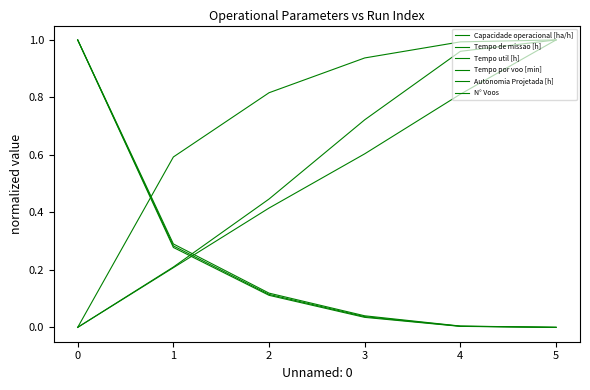

How many lines are shown in the chart?

6